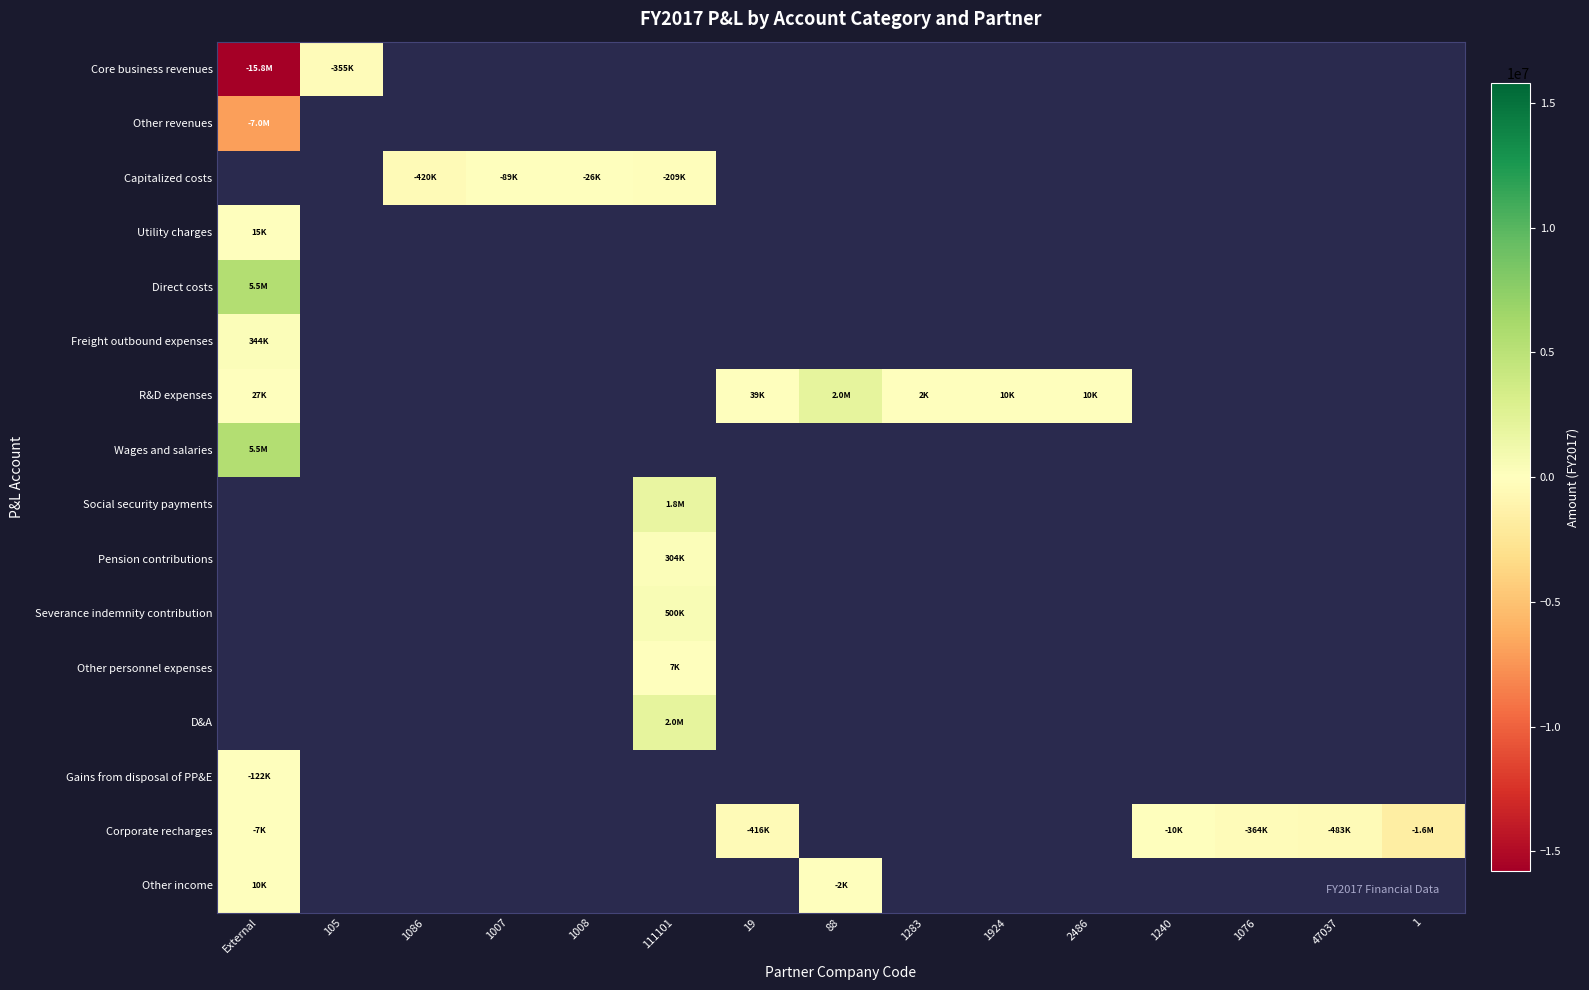

Rank the series by their maximum value, from lowest to highest.

Other revenues, Capitalized costs, Utility charges, Core business revenues, Gains from disposal of PP&E, Corporate recharges, Other income, Freight outbound expenses, R&D expenses, Direct costs, Wages and salaries, Social security payments, Pension contributions, Severance indemnity contribution, Other personnel expenses, D&A